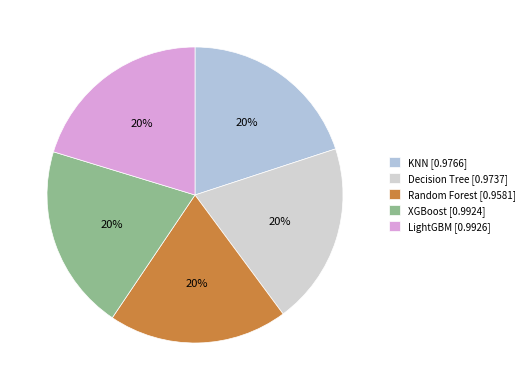

Does any single category account for the majority?

No